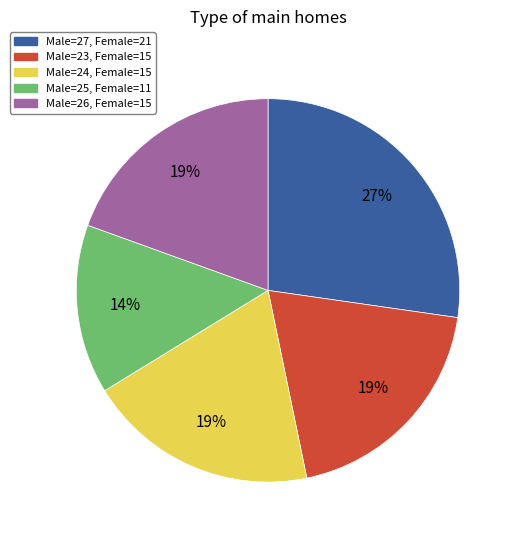

Count the number of slices in the pie.

5